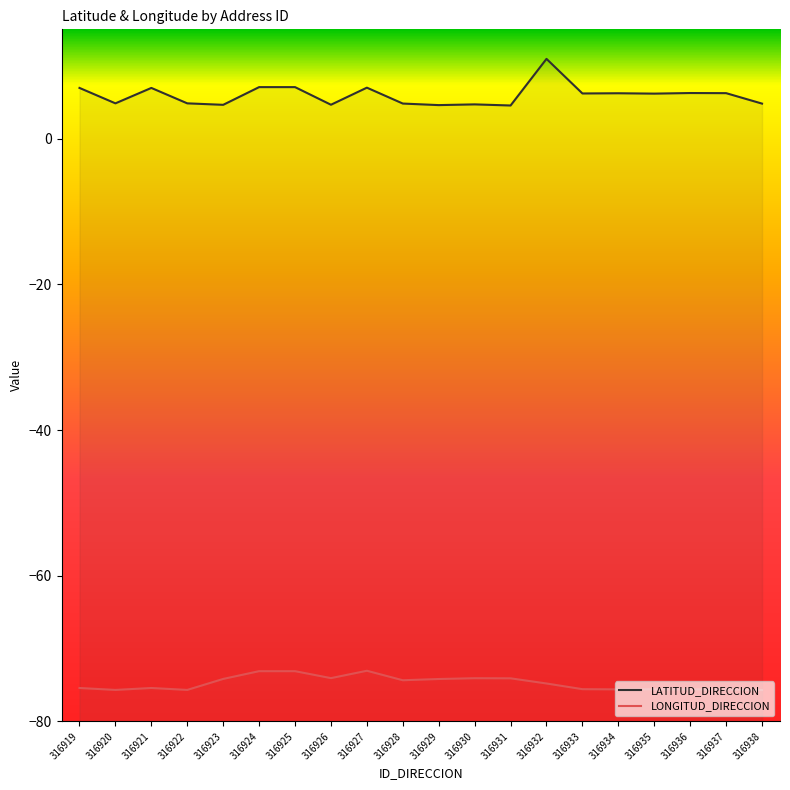

Reading left to right, extract all data points from this chart.

LATITUD_DIRECCION: 7.0	4.8	7.0	4.8	4.6	7.1	7.1	4.6	7.0	4.8	4.6	4.7	4.5	10.9	6.2	6.2	6.2	6.3	6.2	4.8
LONGITUD_DIRECCION: -75.4	-75.7	-75.4	-75.7	-74.2	-73.1	-73.1	-74.1	-73.0	-74.4	-74.2	-74.1	-74.1	-74.8	-75.6	-75.6	-75.6	-75.6	-75.6	-75.7